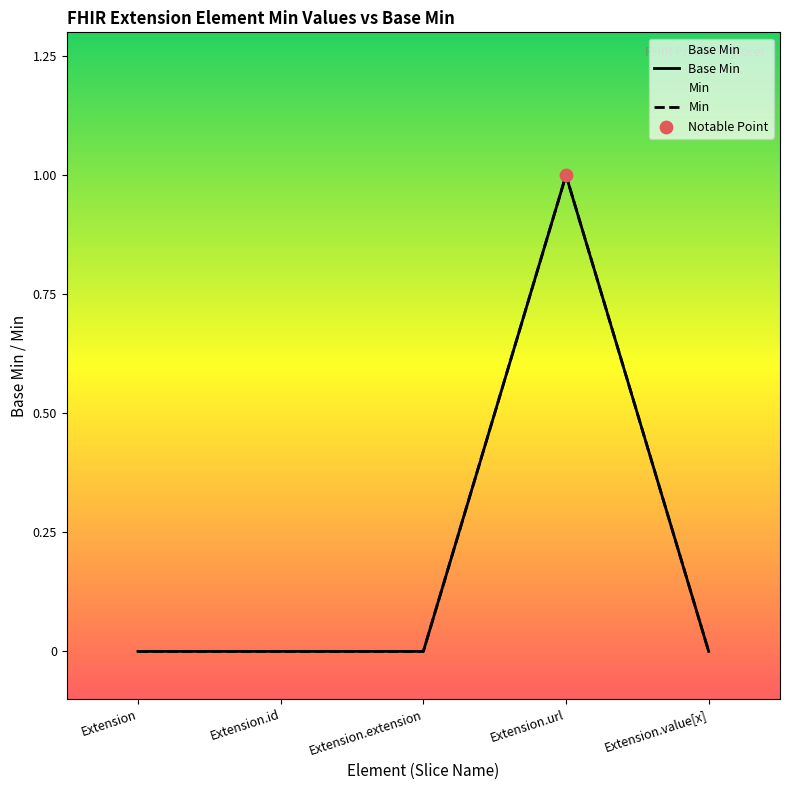

Which series contains the lowest Y value?

Base Min